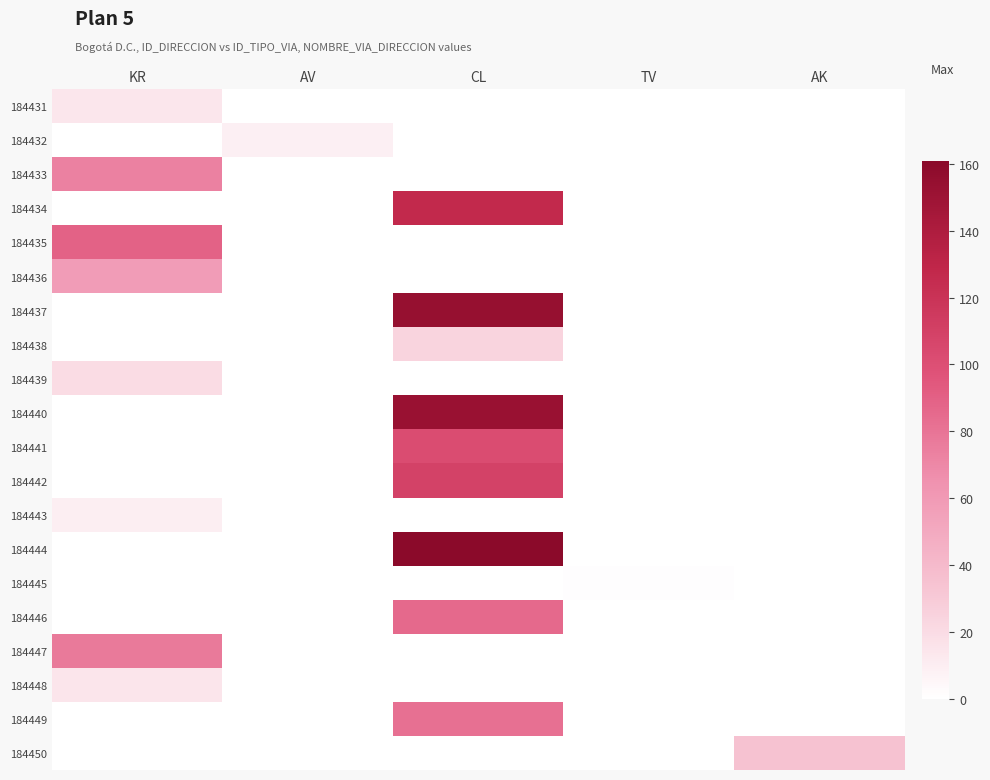

Which label corresponds to the smallest value in the chart?

AV